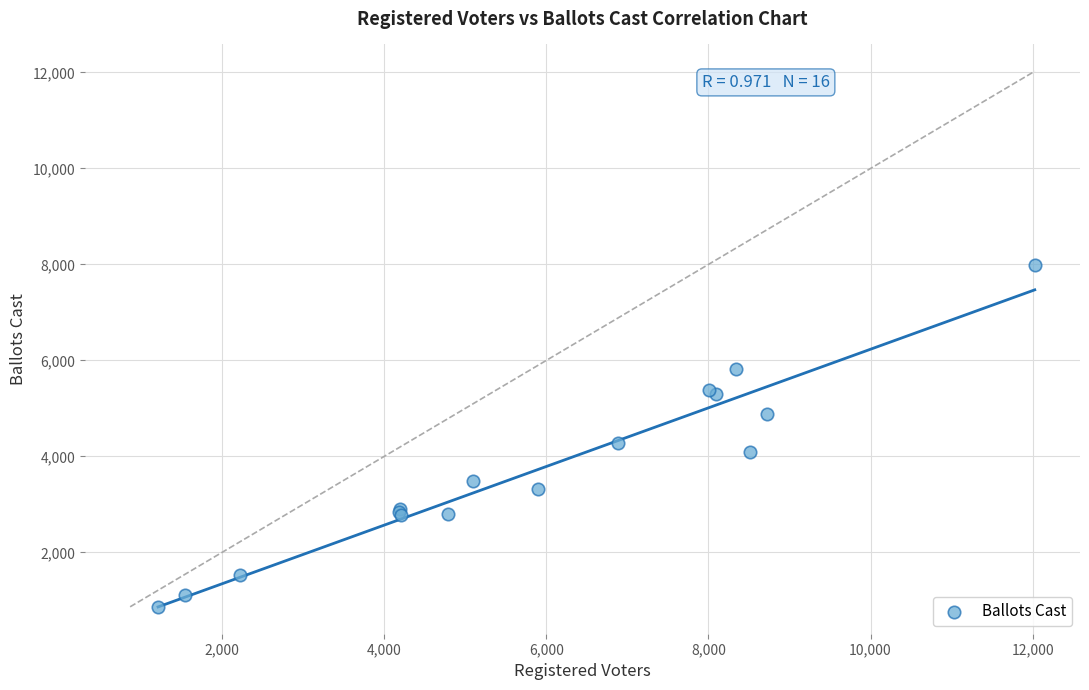

What Y value in the scatter plot is closest to 4430?

4274